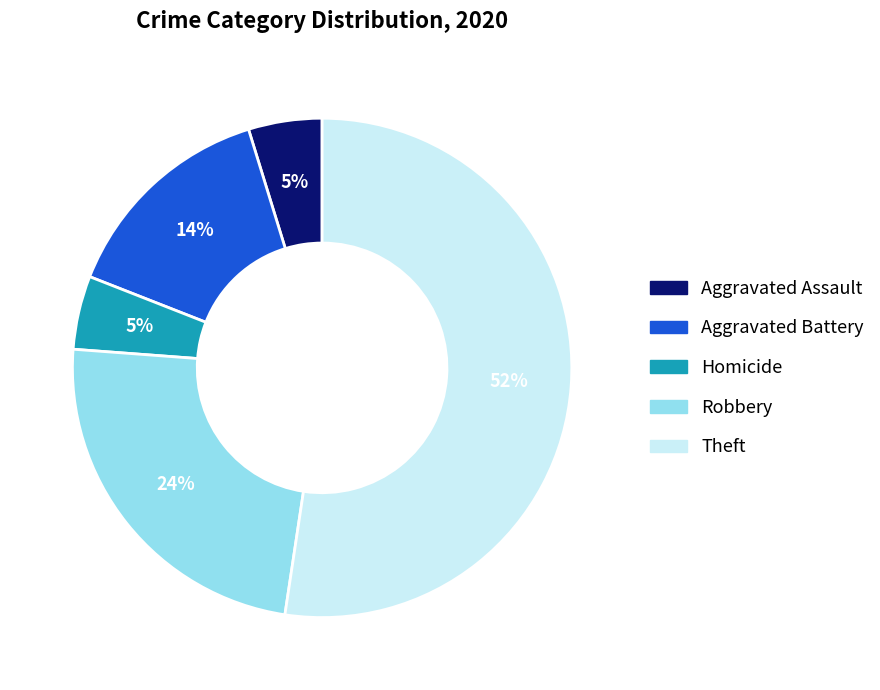

Approximately how many times larger is the value at Aggravated Battery compared to Robbery?

0.6